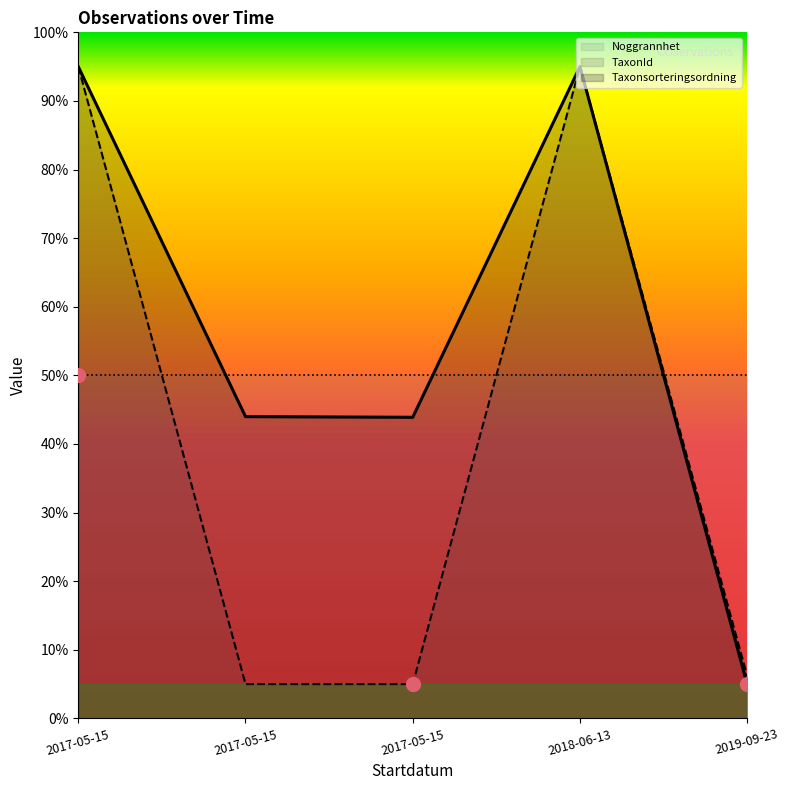

Where does the Taxonsorteringsordning series first go above 43?

2017-05-15